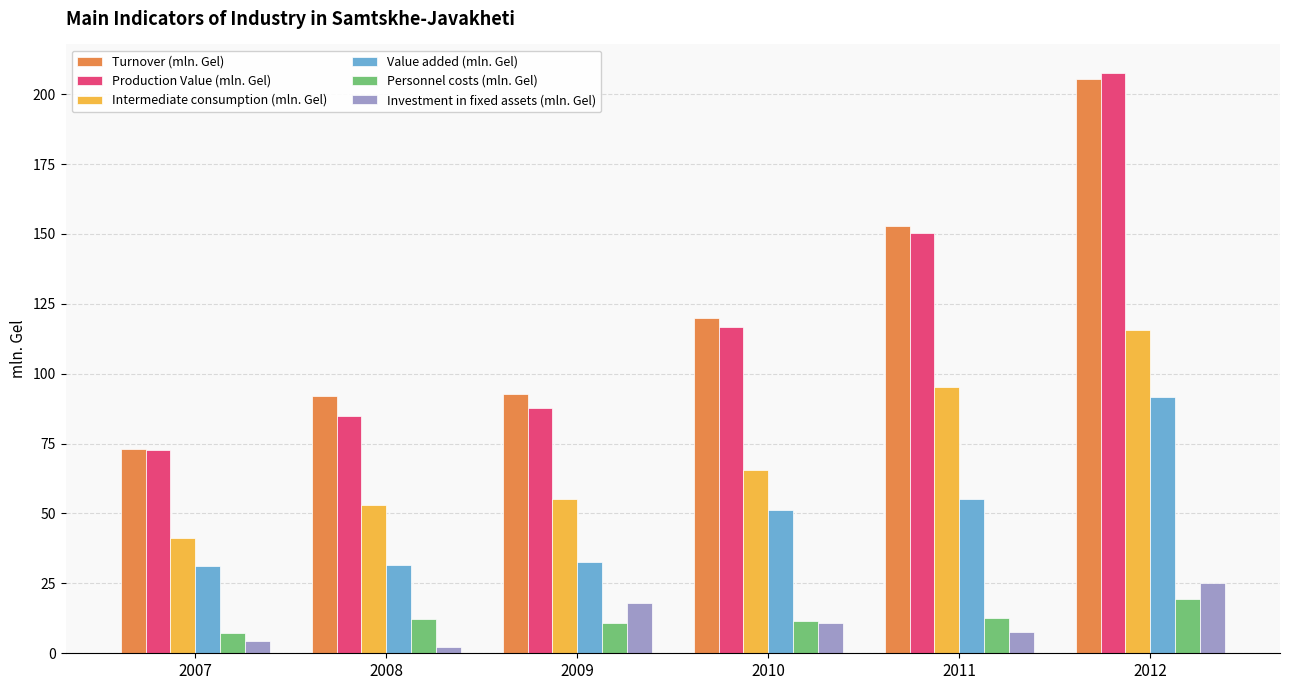

Read the Value added (mln. Gel) value at 2008.

31.6